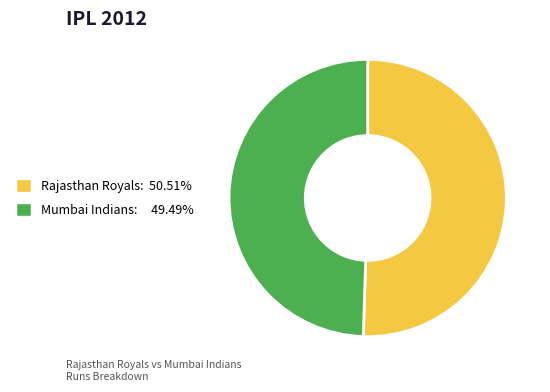

Approximately how many times larger is the value at Rajasthan Royals: 50.51% compared to Mumbai Indians: 49.49%?

1.0